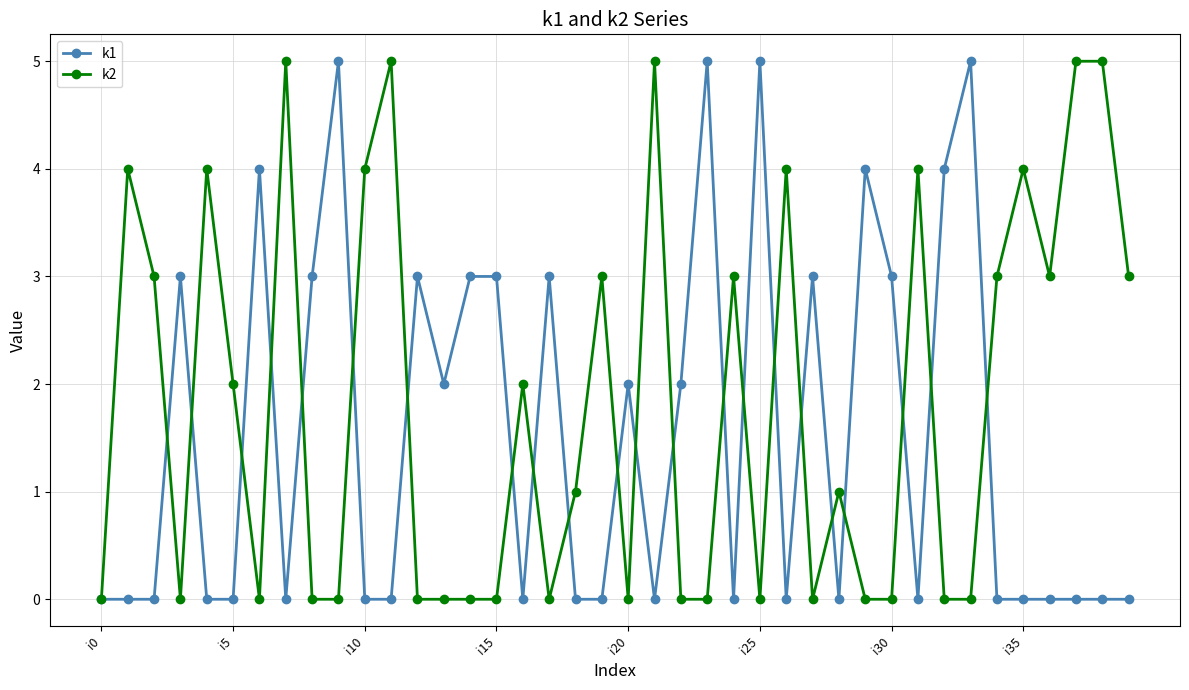

True or false: k1 has more than 1 points higher than both neighbors.

True